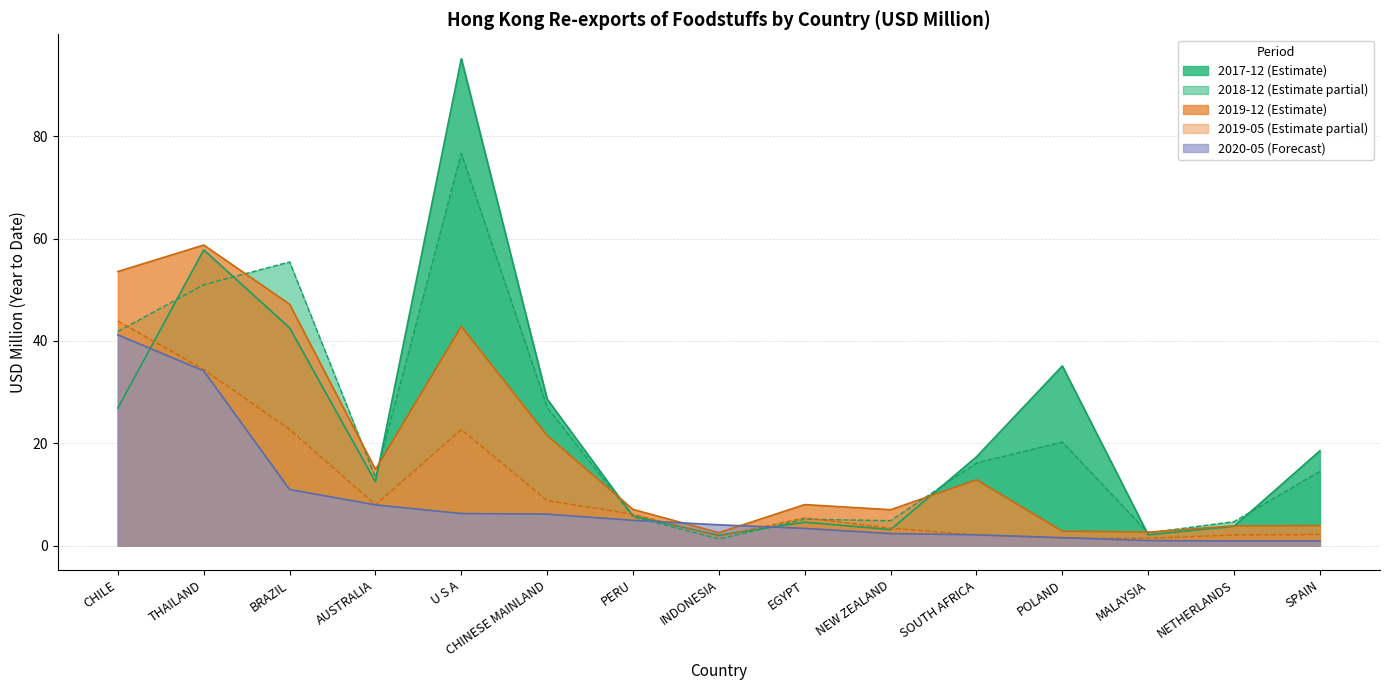

How many series are shown in this chart?

5